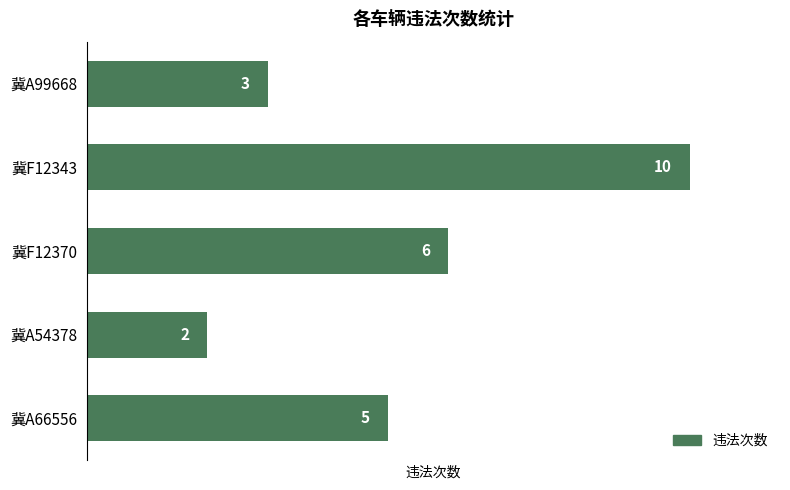

Which label corresponds to the smallest value in the chart?

冀A54378